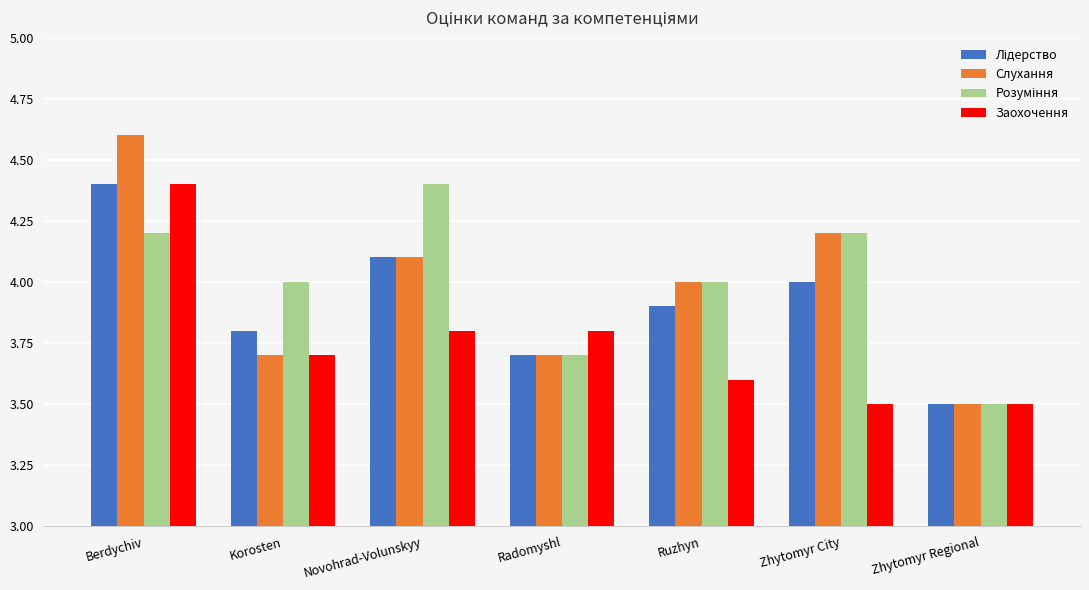

Which series has the largest range (max minus min)?

Слухання